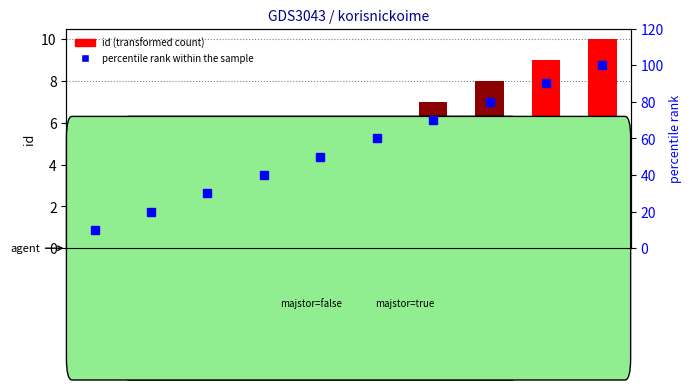

What is the difference between the second highest and minimum values in the percentile rank within the sample series?

80